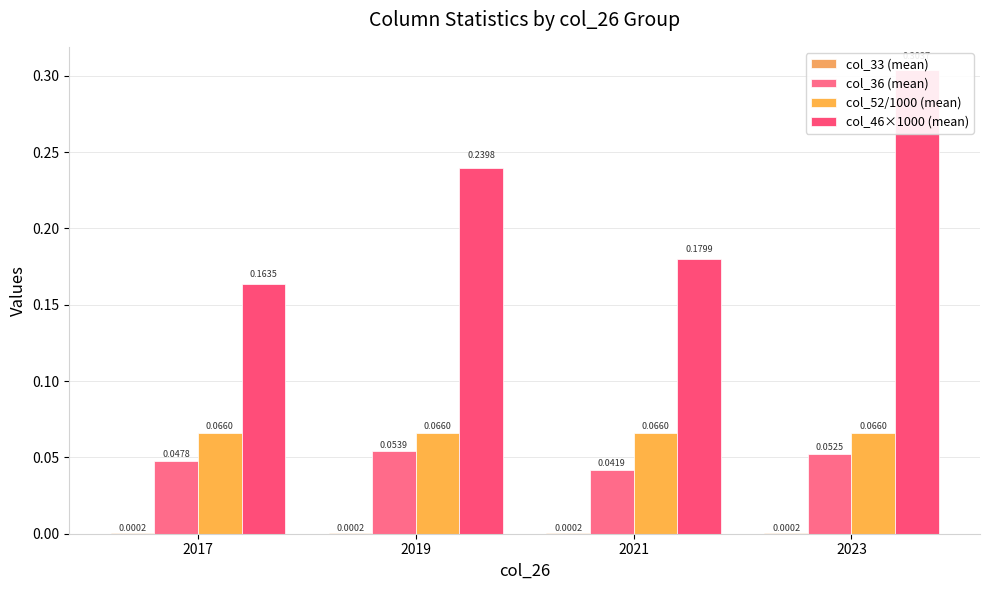

At how many categories does at least one series exceed 0?

4